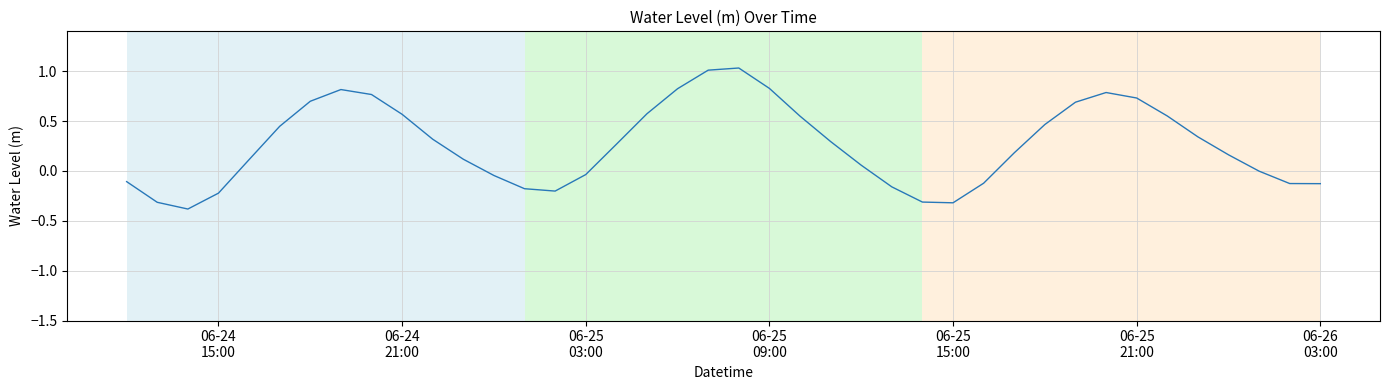

What is the sum of all values?

10.5